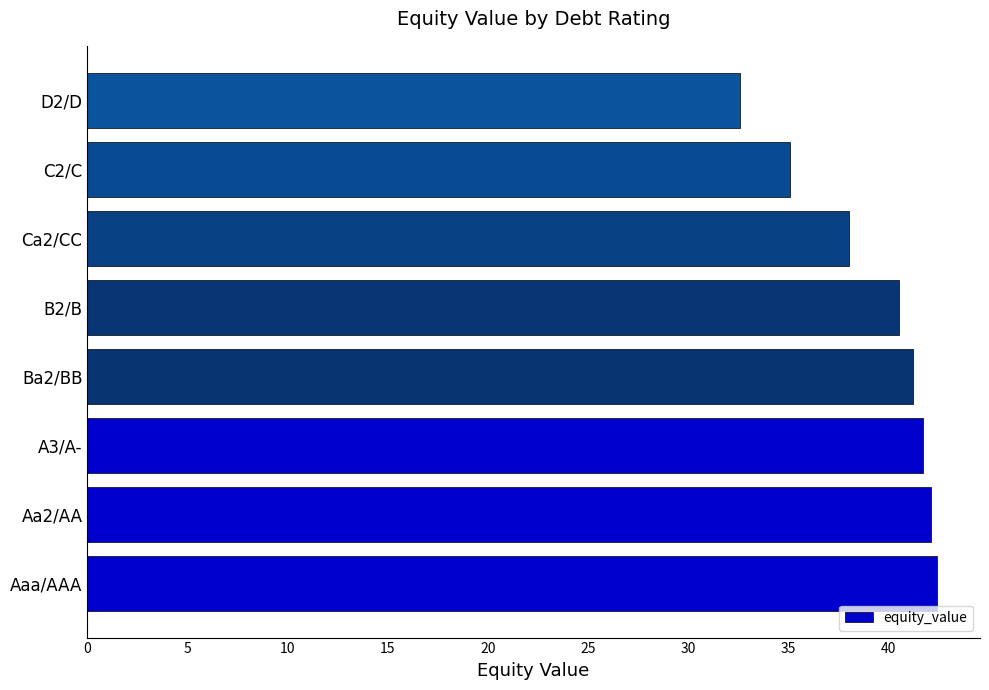

Count the number of data series in this chart.

1